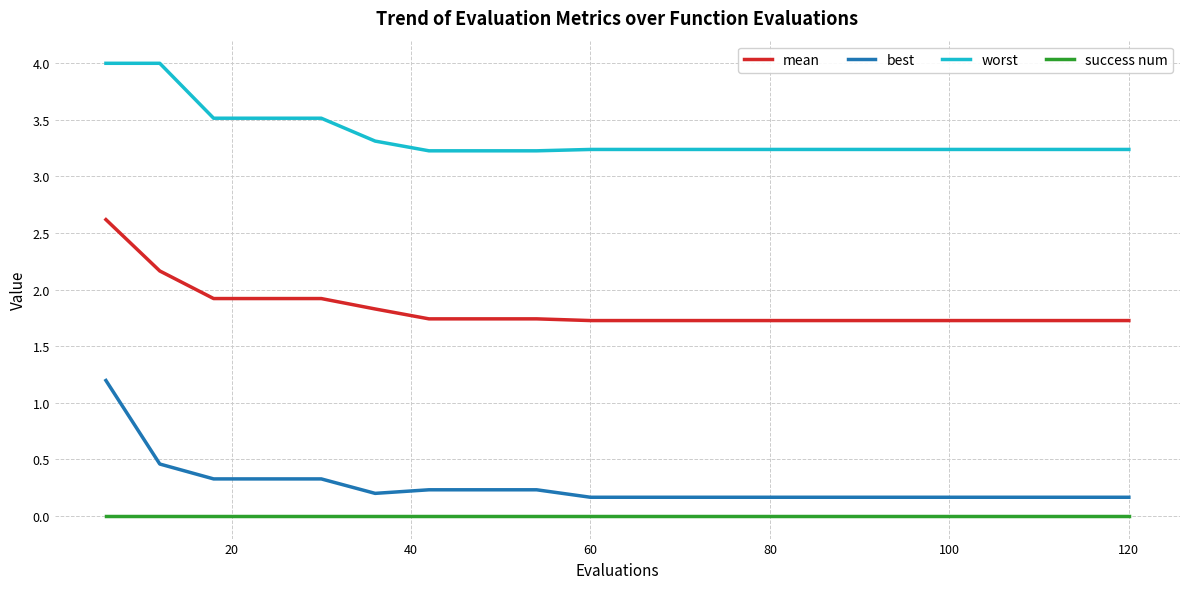

Which series has the largest total across all categories?

worst